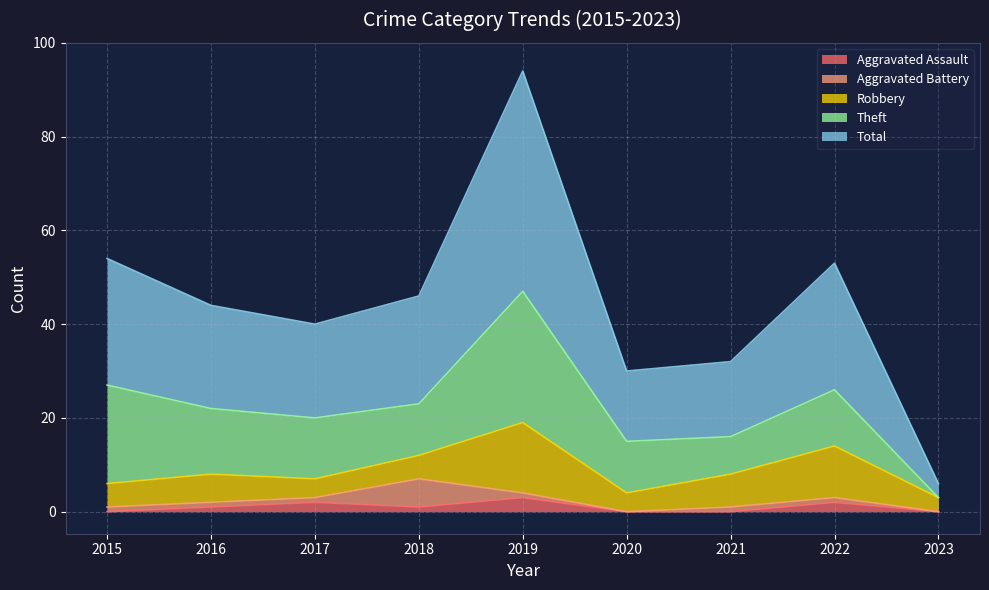

Does the chart have visible grid lines?

Yes